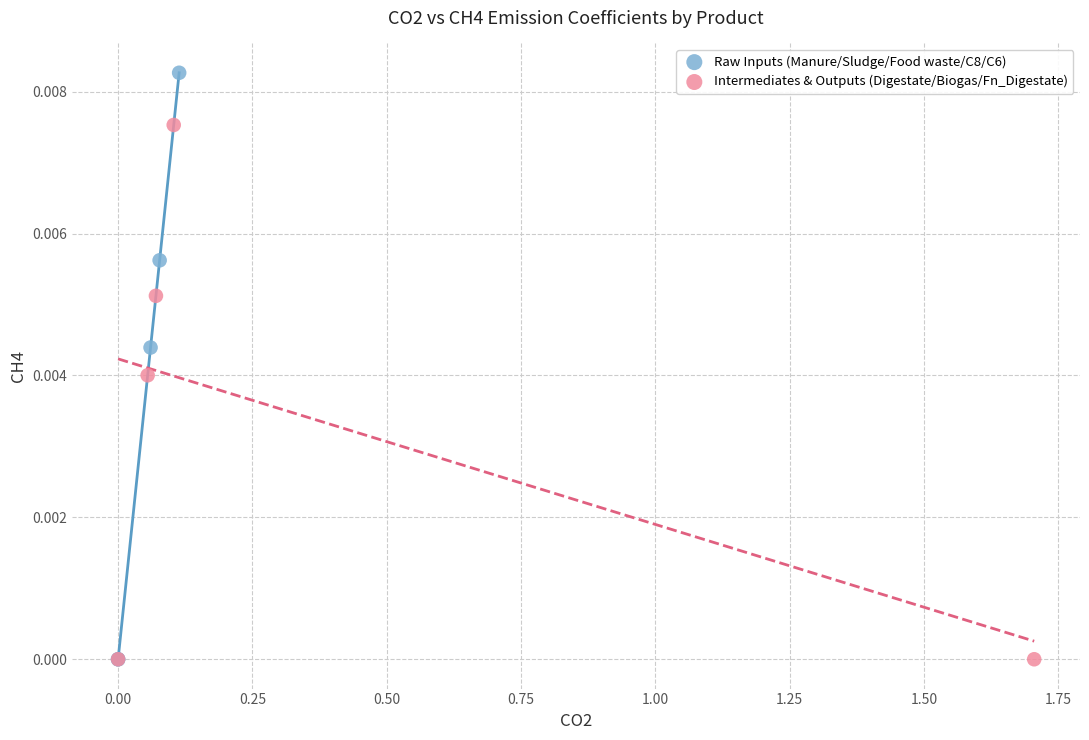

Which series has the widest spread of Y values?

Raw Inputs (Manure/Sludge/Food waste/C8/C6)